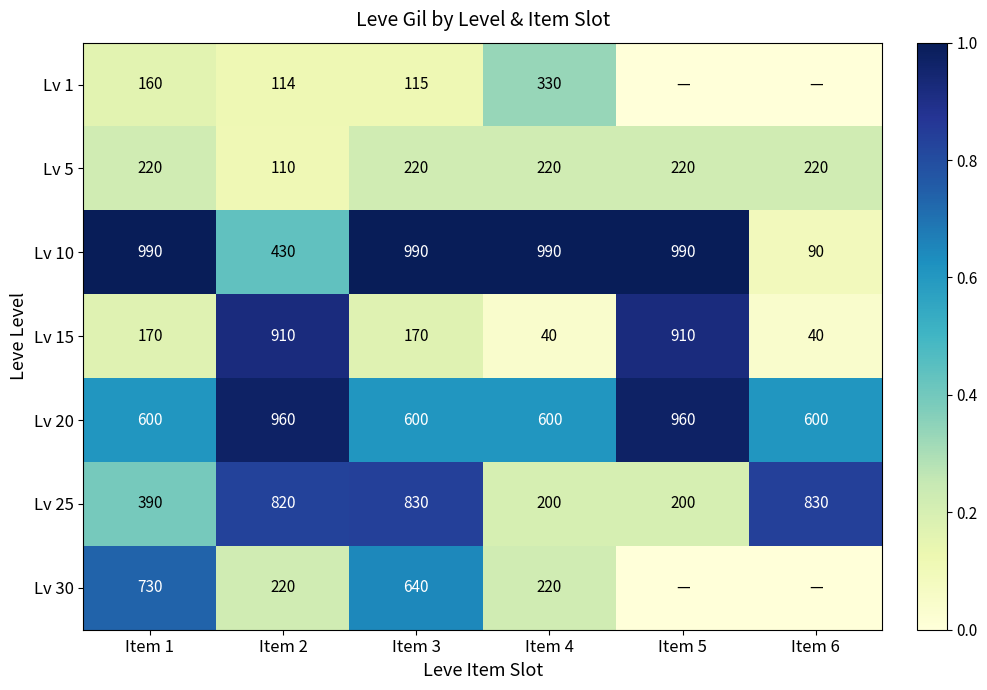

What is the difference between the highest and lowest values at Item 3?

875